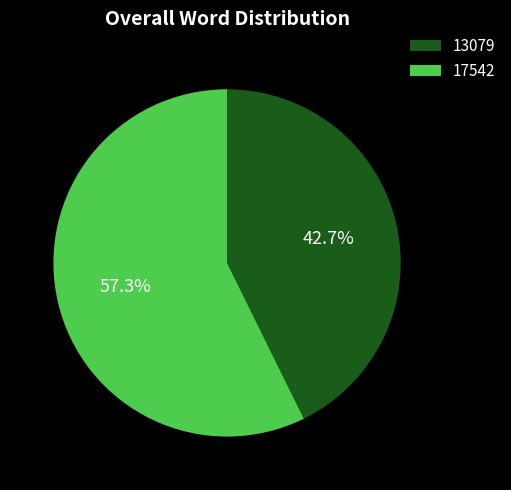

What percentage do 17542 and 13079 together represent?

100.0%